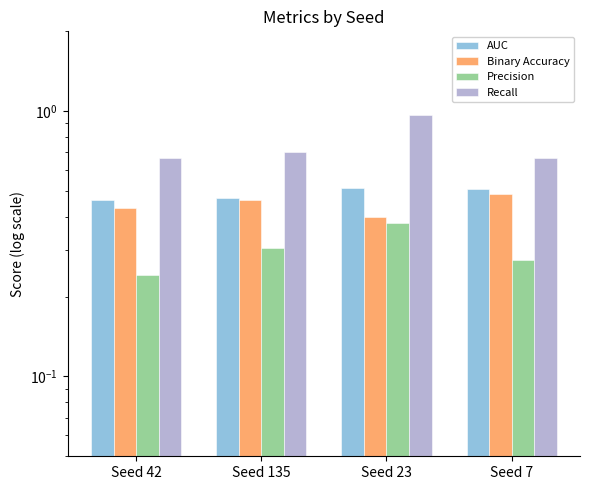

How many categories are shown in the chart?

4